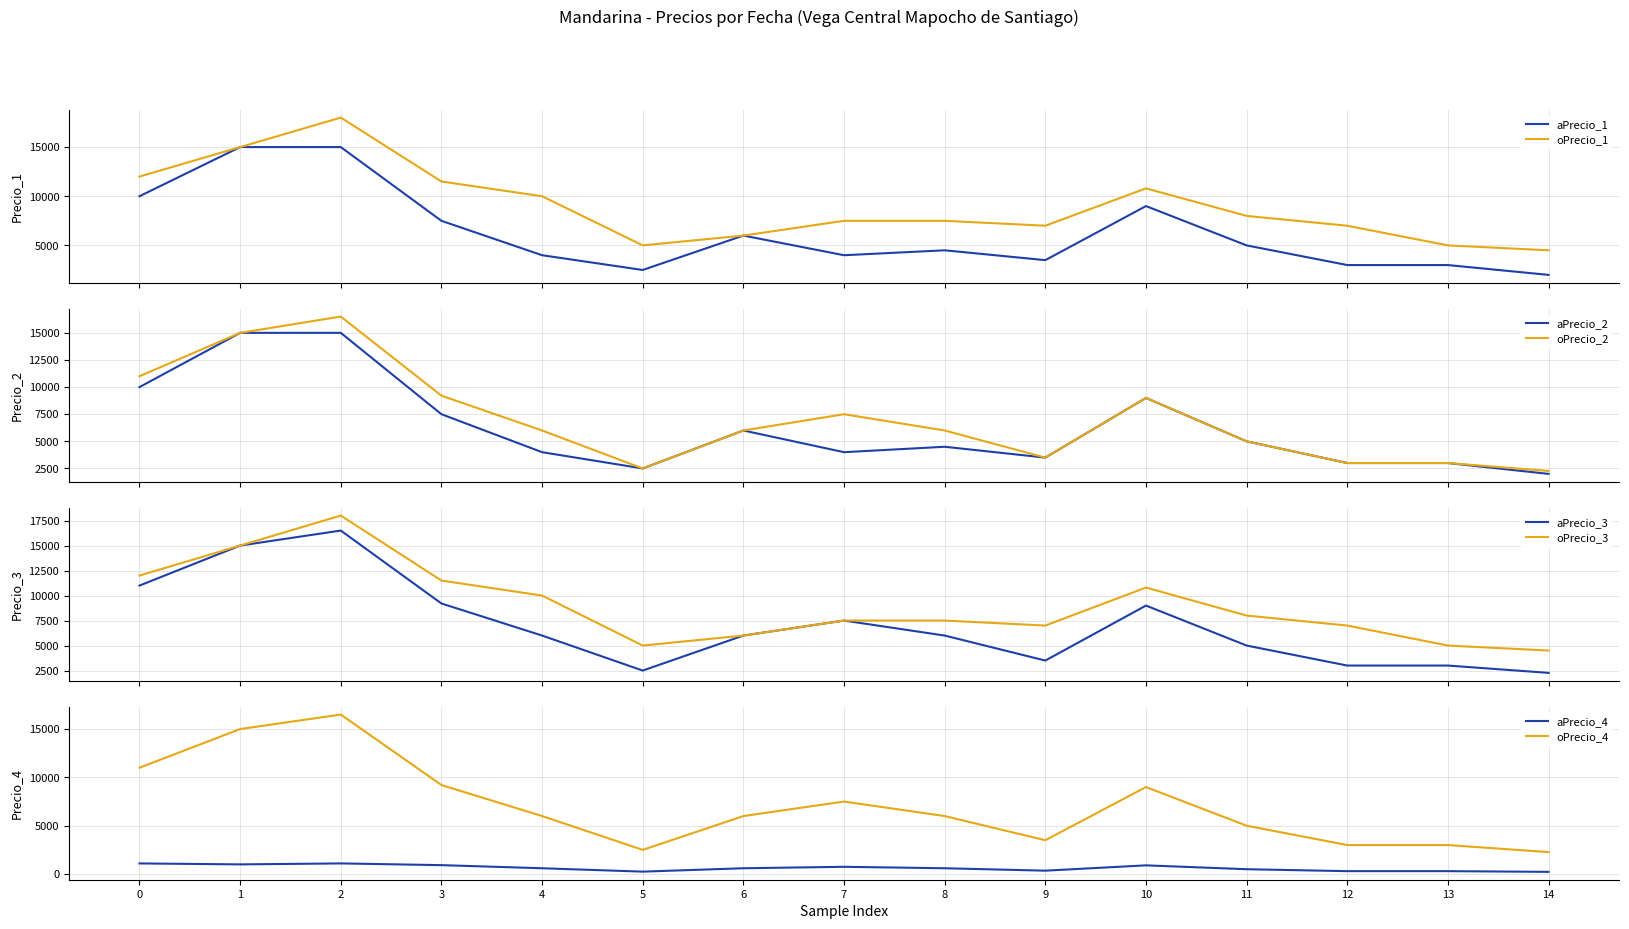

The value of oPrecio_4 at 3 is 2517. True or false?

False